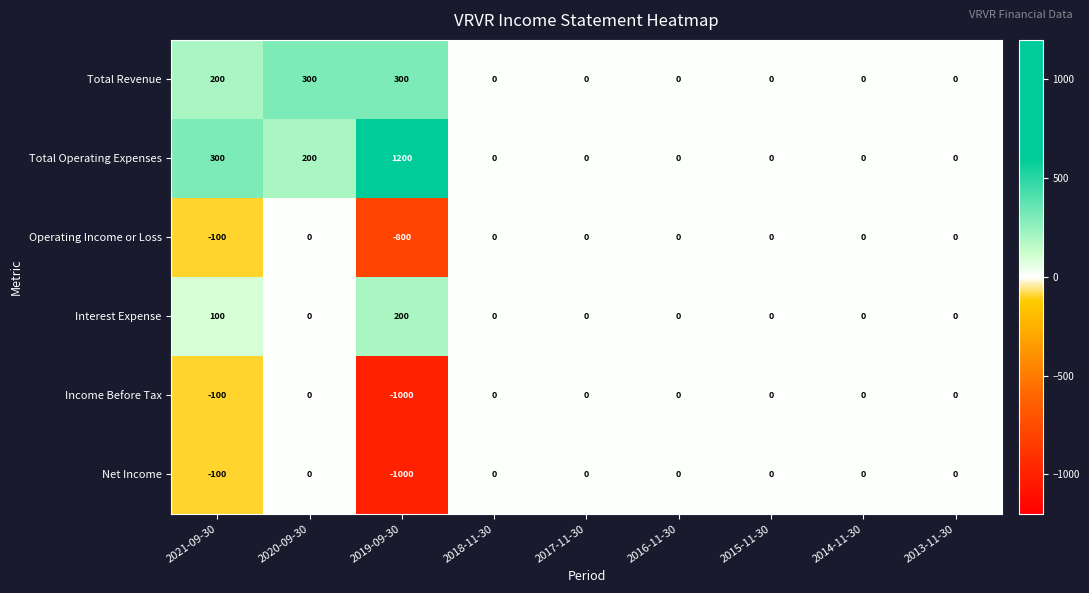

At which label is Total Operating Expenses closest to 600?

2021-09-30